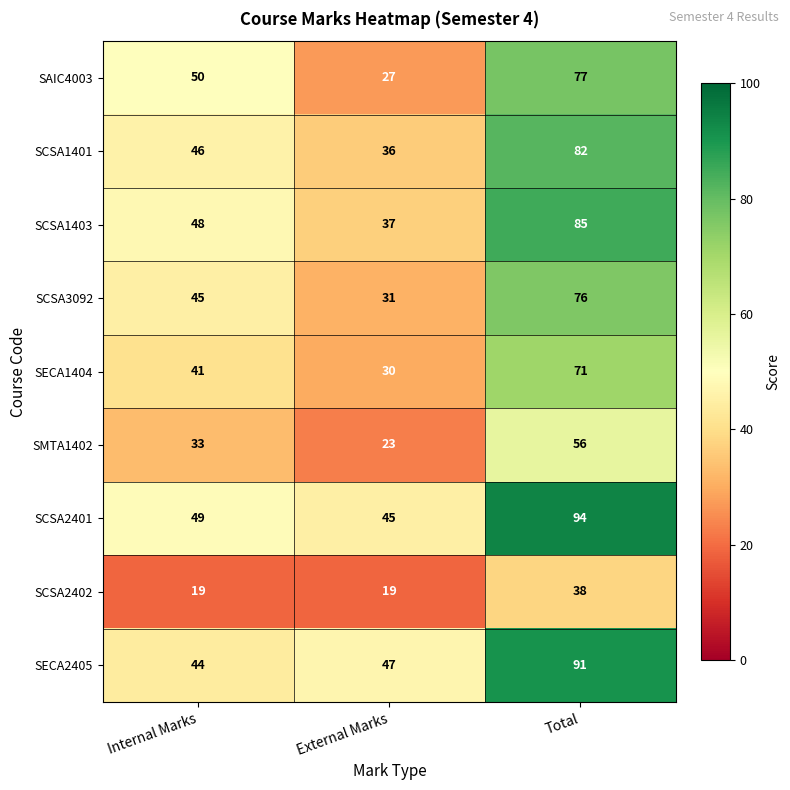

Reading right to left, what are all the values shown in this chart?

SAIC4003: Total=77	External Marks=27	Internal Marks=50
SCSA1401: Total=82	External Marks=36	Internal Marks=46
SCSA1403: Total=85	External Marks=37	Internal Marks=48
SCSA3092: Total=76	External Marks=31	Internal Marks=45
SECA1404: Total=71	External Marks=30	Internal Marks=41
SMTA1402: Total=56	External Marks=23	Internal Marks=33
SCSA2401: Total=94	External Marks=45	Internal Marks=49
SCSA2402: Total=38	External Marks=19	Internal Marks=19
SECA2405: Total=91	External Marks=47	Internal Marks=44